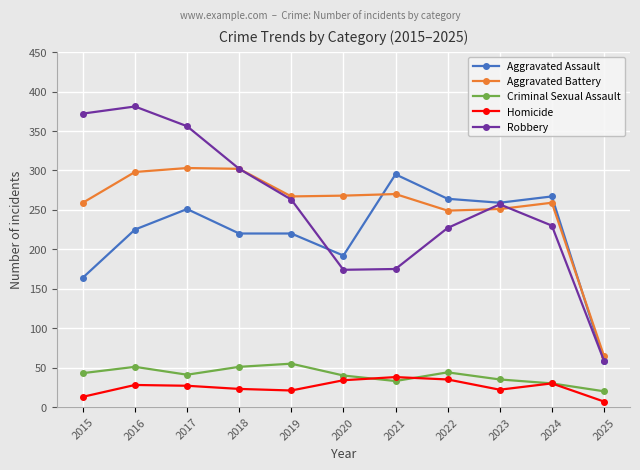

Which series has the widest spread of values?

Robbery